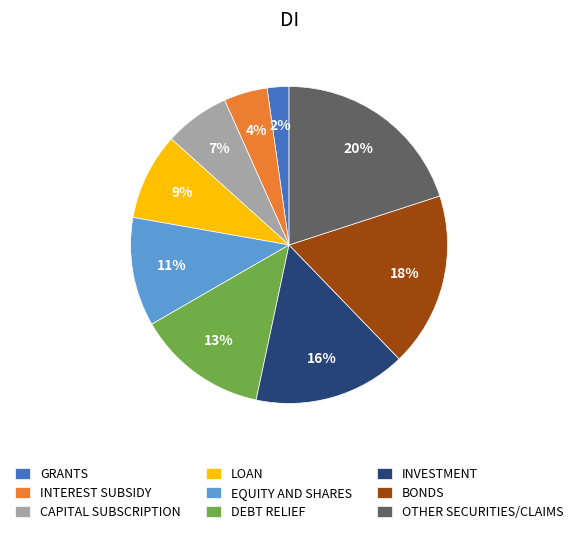

To the nearest percent, what is the average slice percentage?

11%